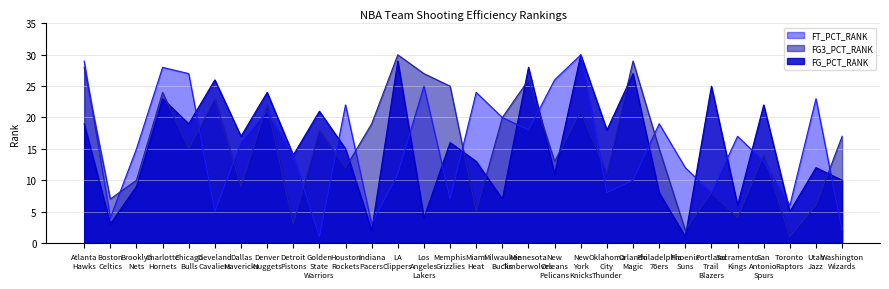

What is the spread (max minus min) of values at New Orleans Pelicans?

15